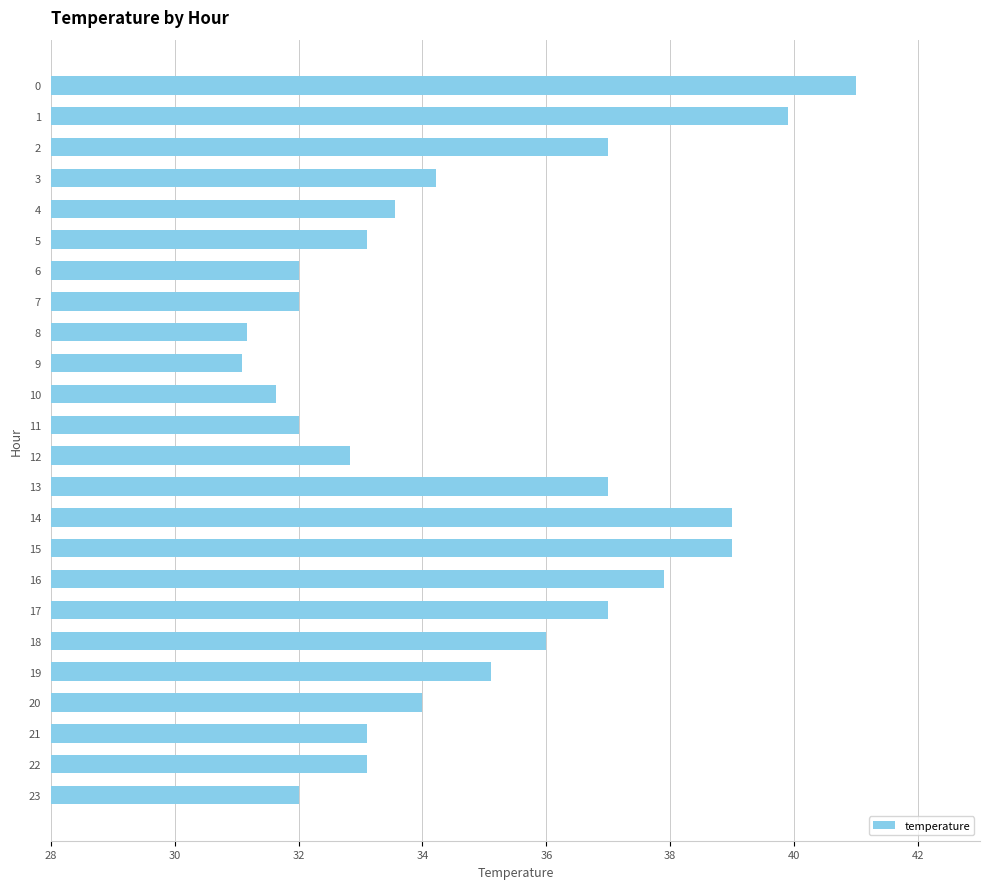

What is the ratio of the value at 23 to the value at 18?

0.9